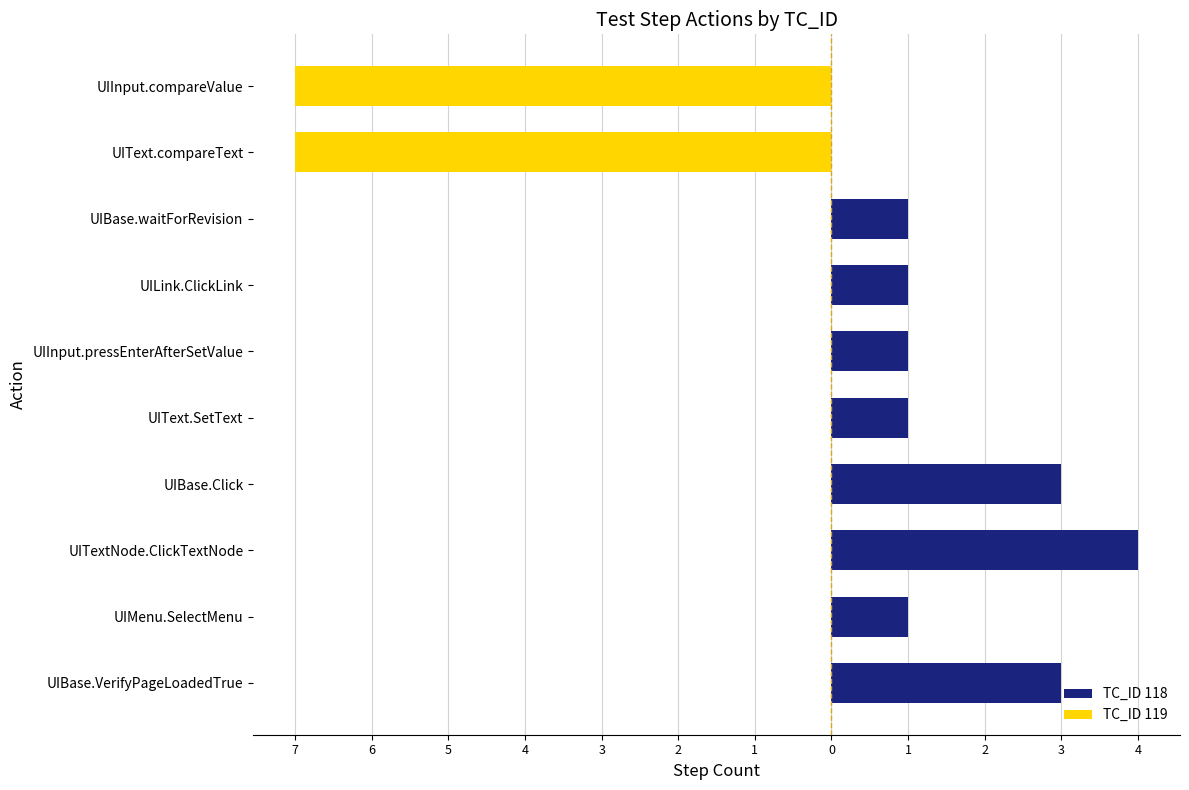

Rank the series by their maximum value, from lowest to highest.

TC_ID 119, TC_ID 118